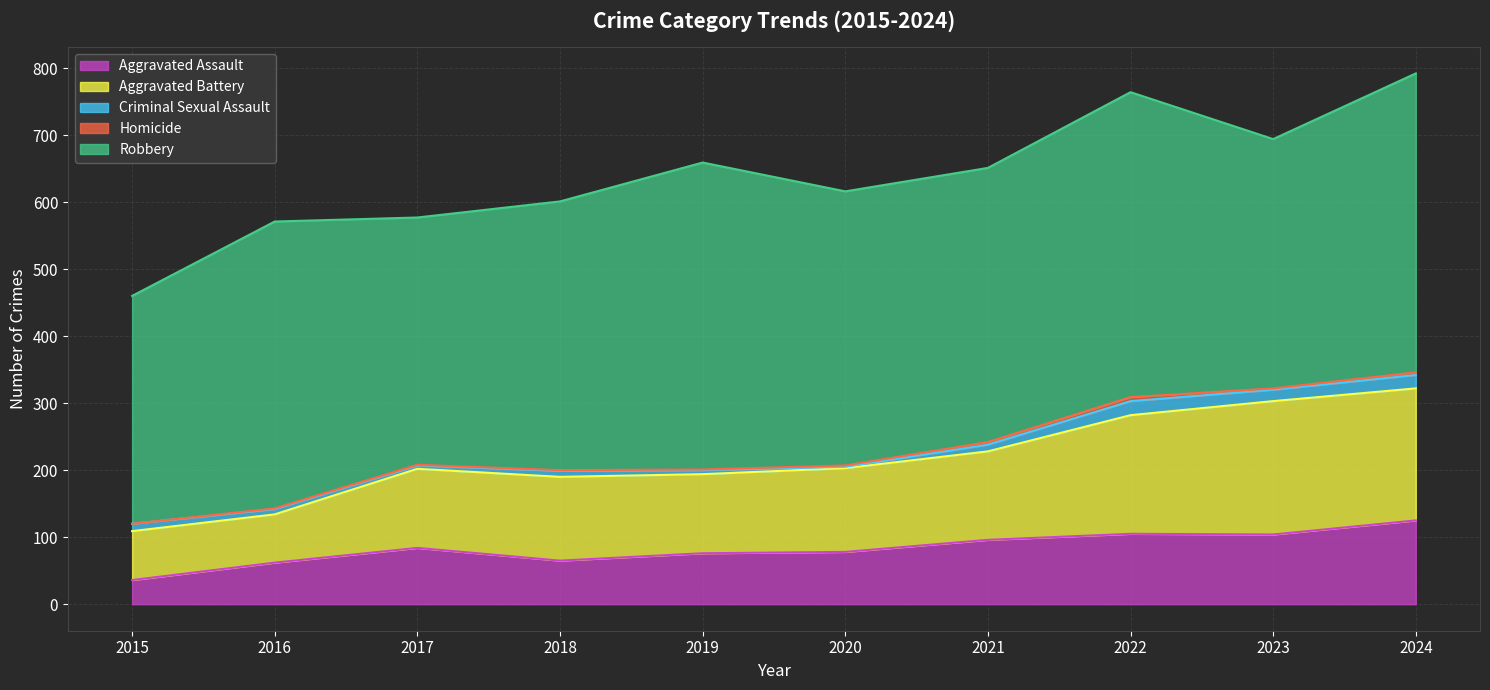

True or false: Aggravated Assault and Criminal Sexual Assault cross at least once.

False